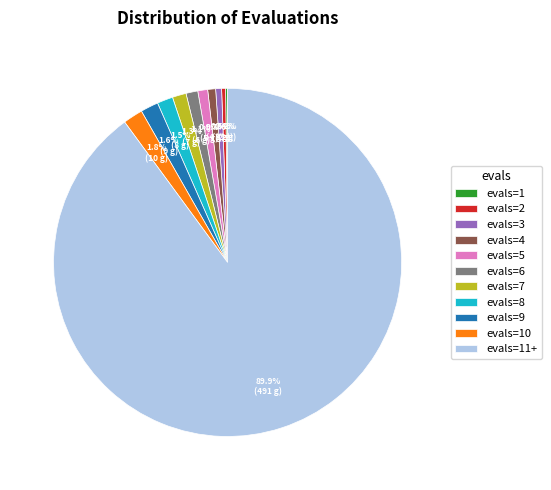

To the nearest percent, what is the difference between the largest and smallest slice percentages?

90%